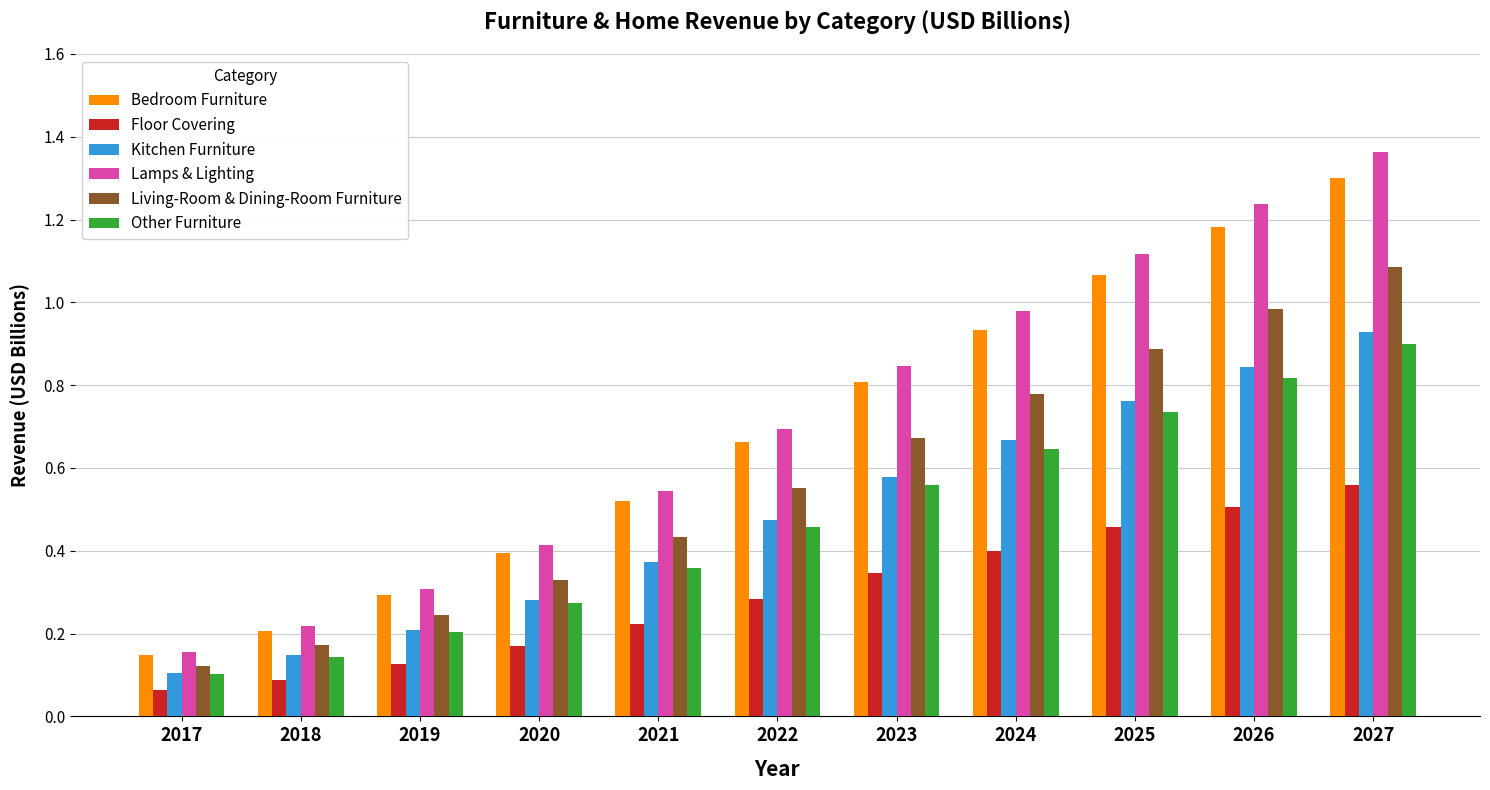

At which label does Other Furniture reach its minimum?

2017